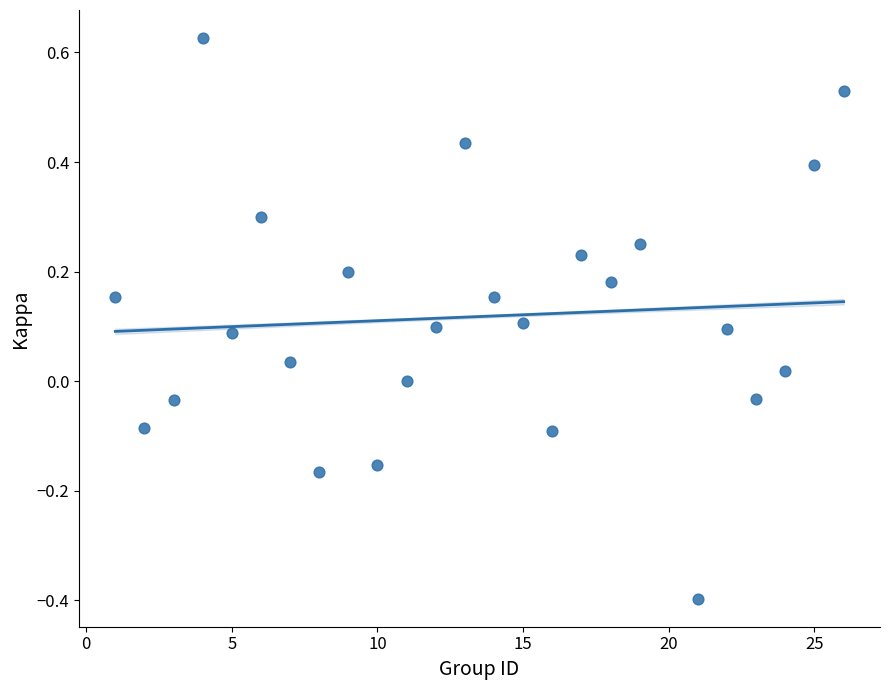

What is the range of Y values (max minus min)?

1.0